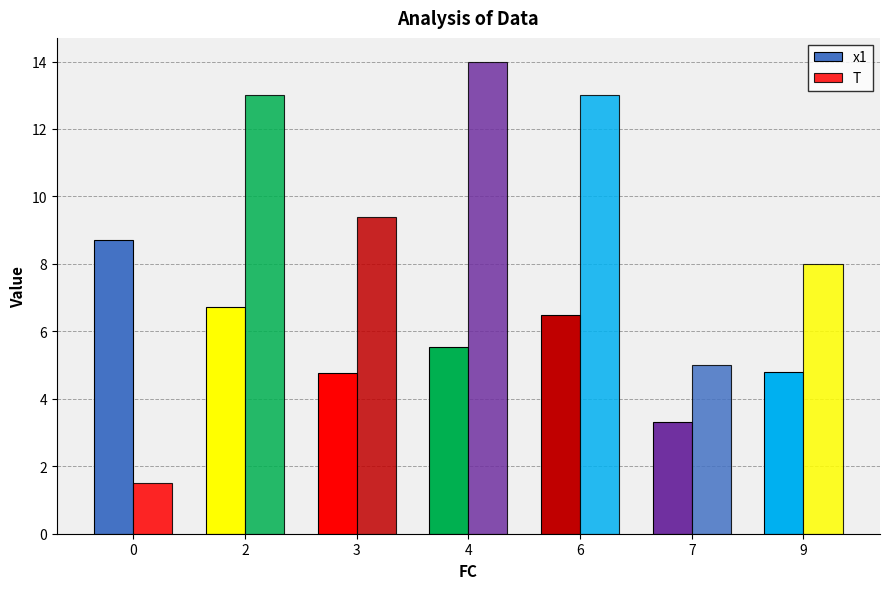

Which series has the widest spread of values?

T